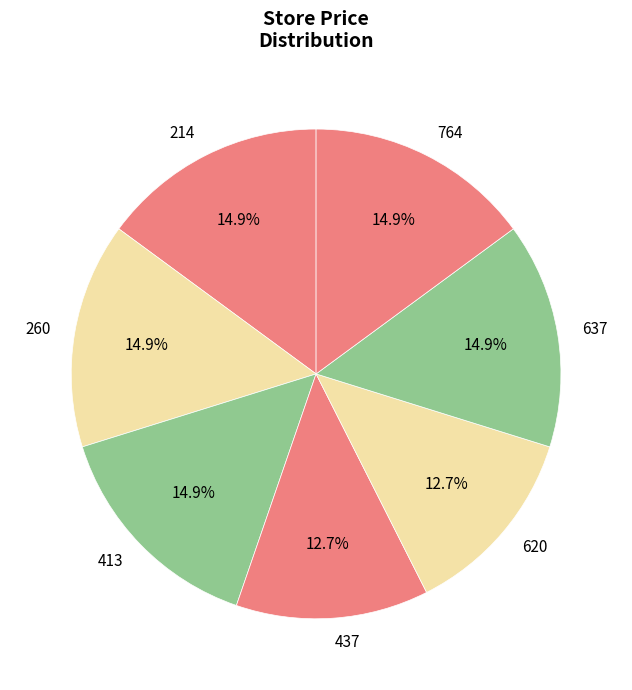

Is 620 the majority of the pie?

No